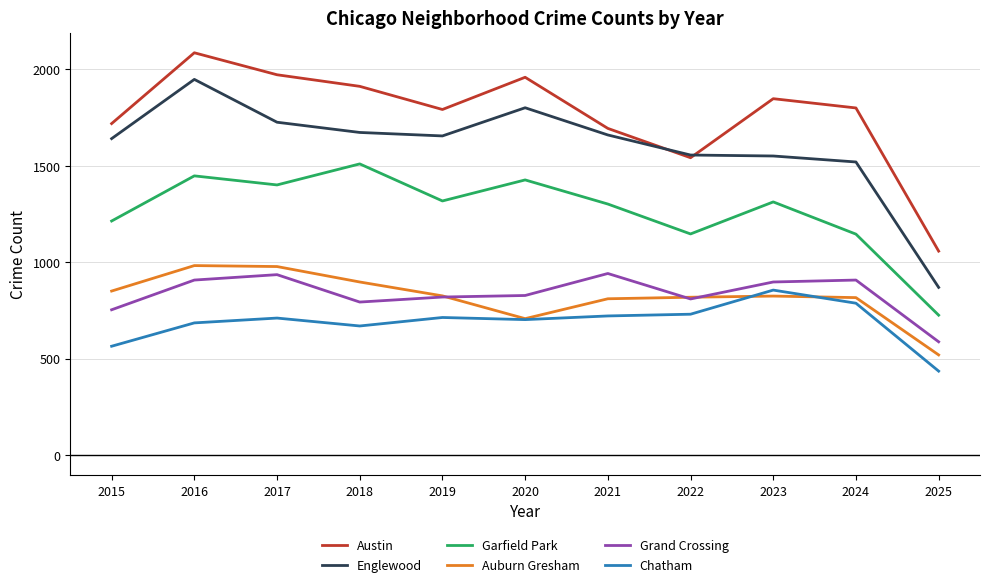

Is this an area chart (filled region under the line)?

No